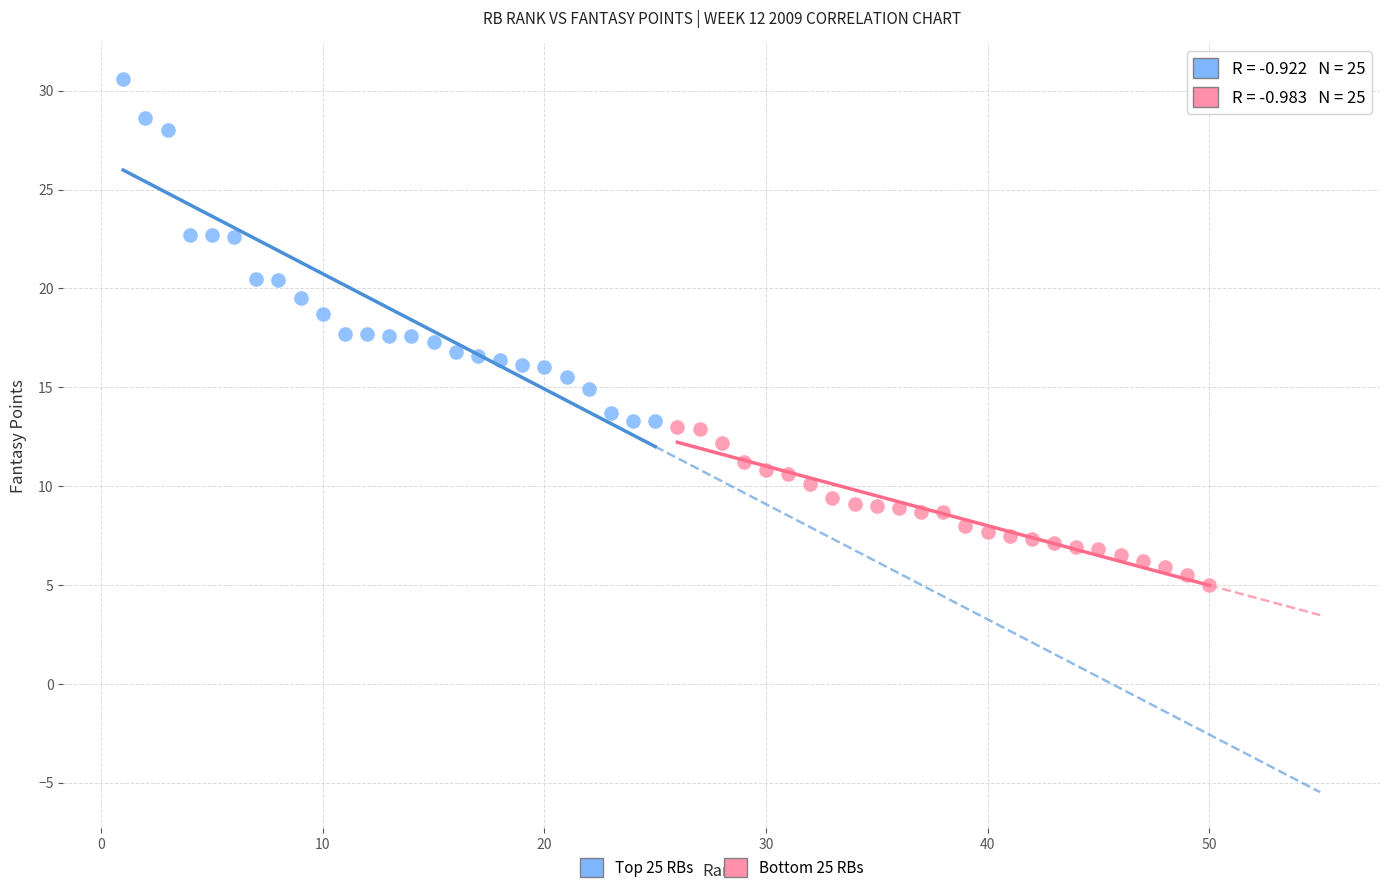

Which series has the widest spread of Y values?

Top 25 RBs